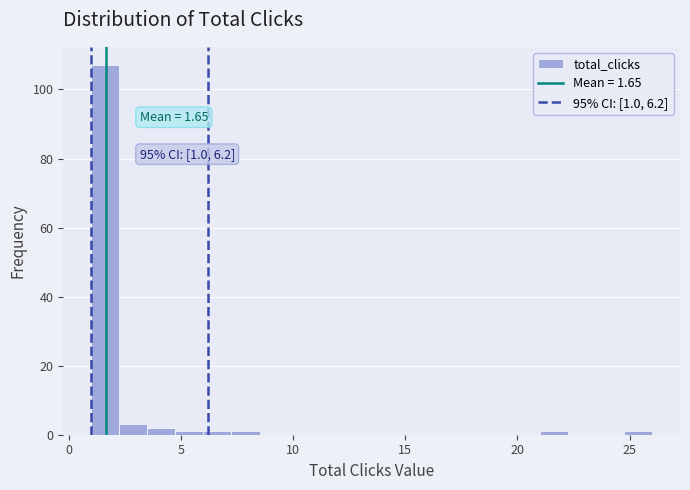

Read against the x-axis, roughly where is the centre of the tallest bar?

1.5